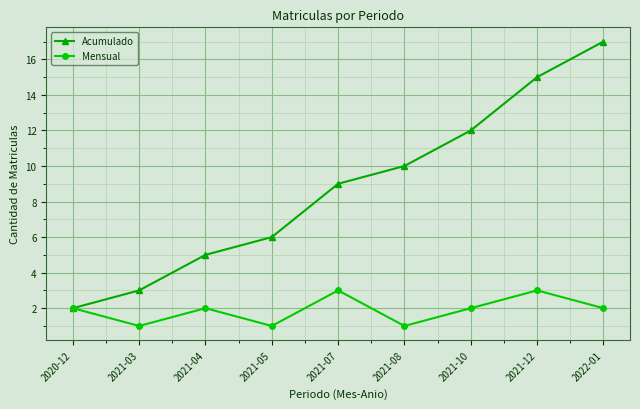

Rank the series by their average value, from highest to lowest.

Acumulado, Mensual